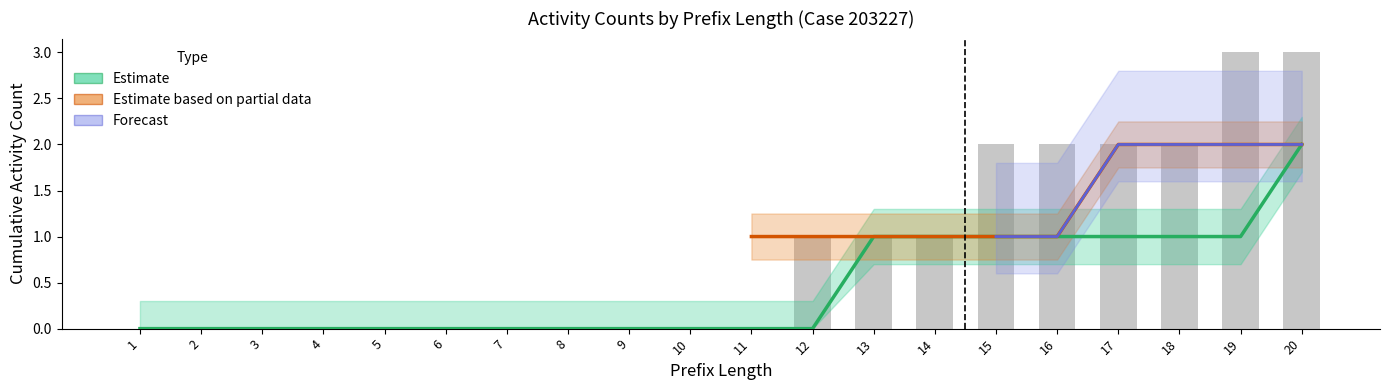

Between 2 and 9, which is larger?

2